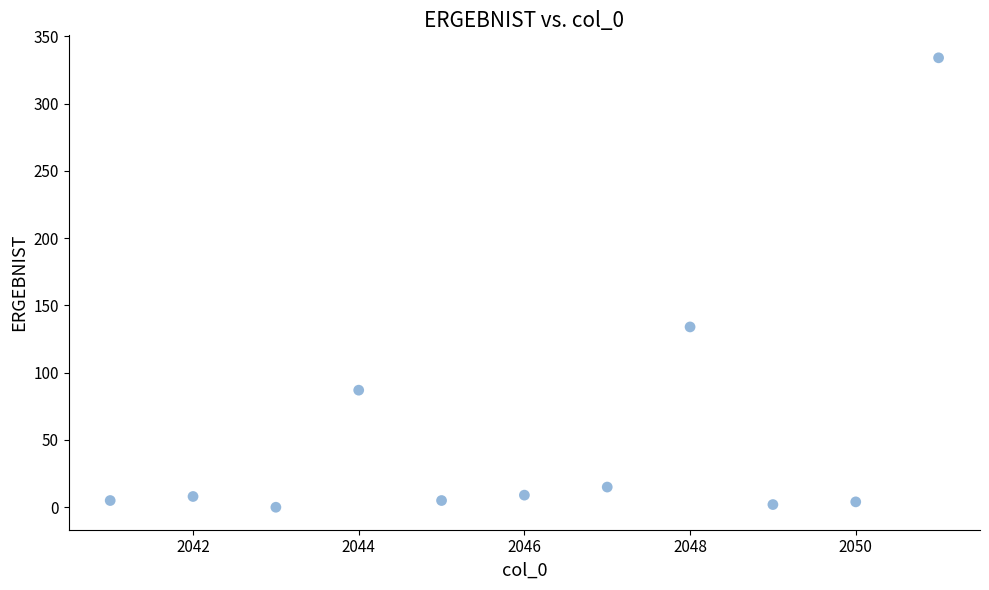

What is the average Y value?

55